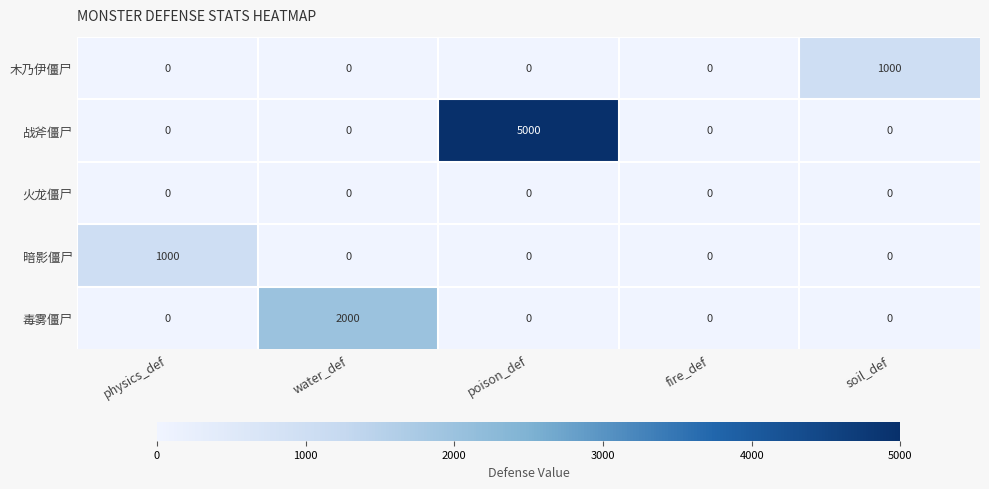

What is the total value across all series at water_def?

2000